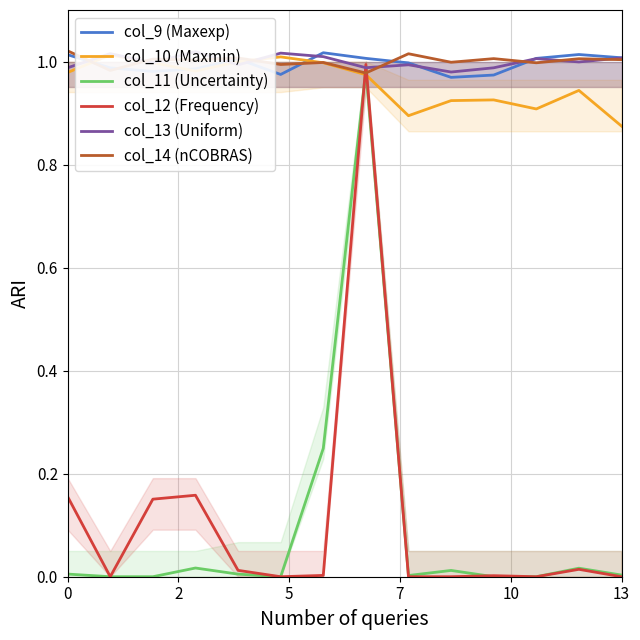

How many data points in col_9 (Maxexp) are above 1?

7